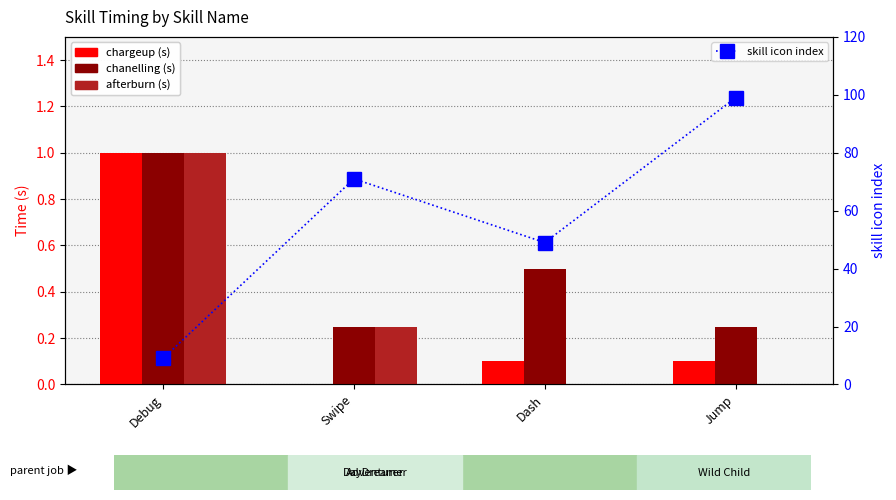

What is the sum of all afterburn (s) values?

1.2